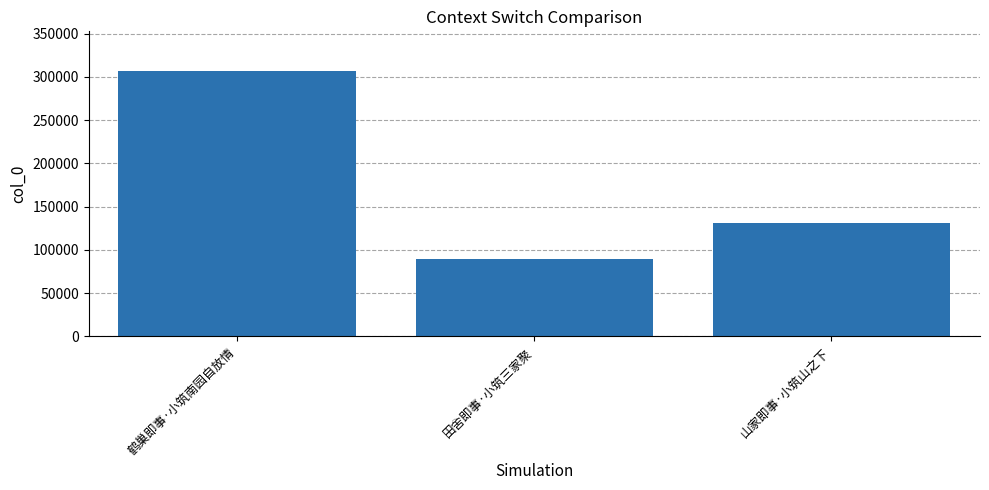

What is the value of the 1st bar from the left?

306722